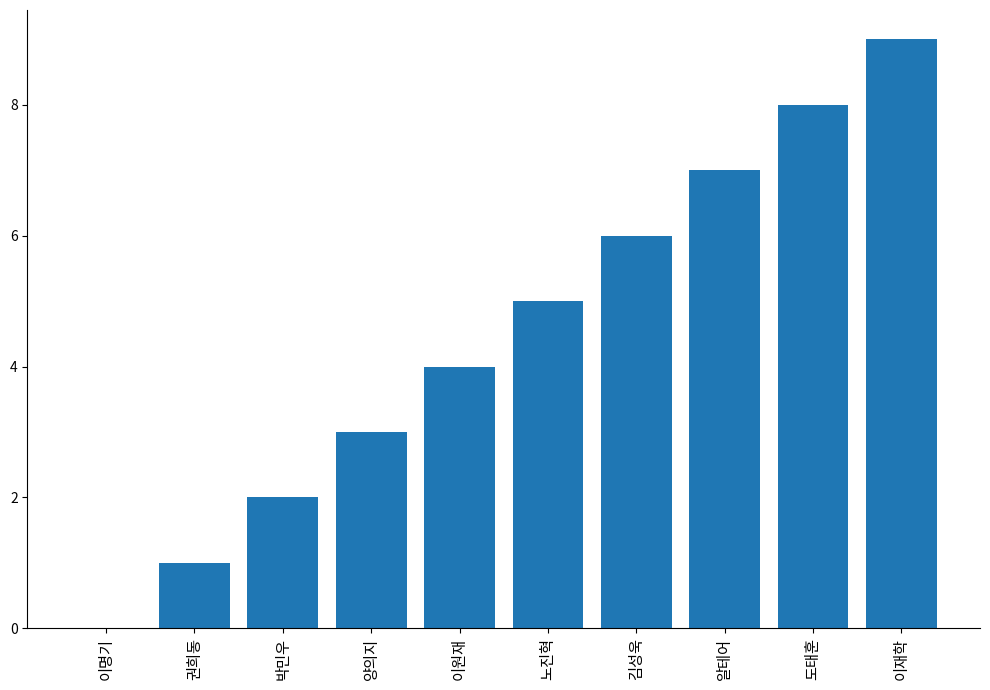

True or false: the data shows 9 at 김성욱.

False